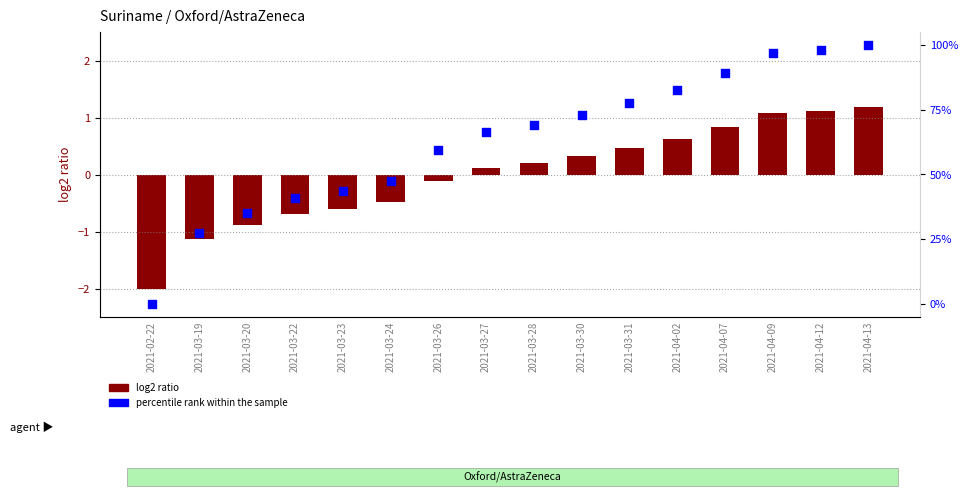

At how many categories does at least one series exceed 66?

9